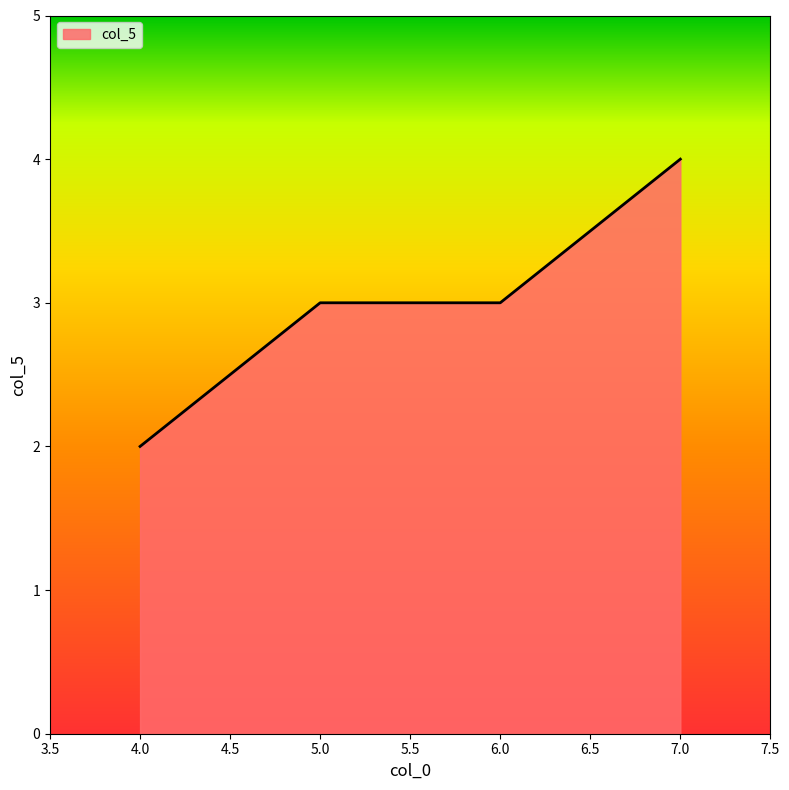

True or false: the data shows 3 at 6.0.

True